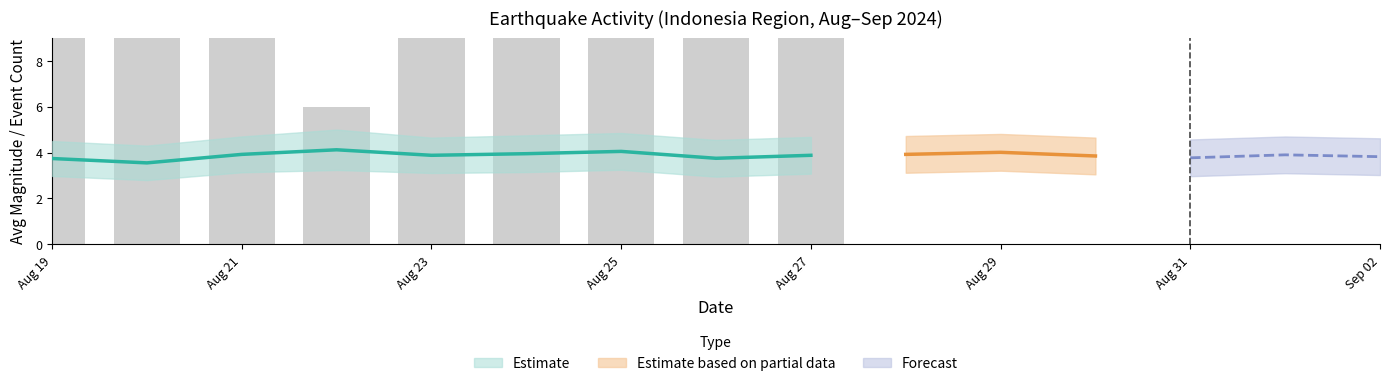

Where is the data nearest to the value 11?

Aug 25